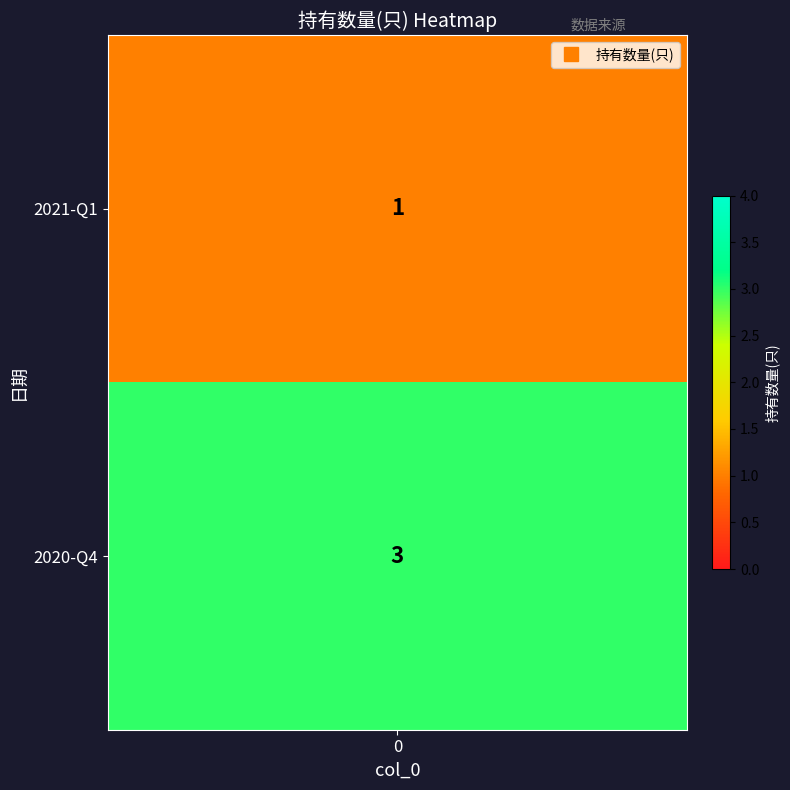

What is the maximum value shown in the chart?

3